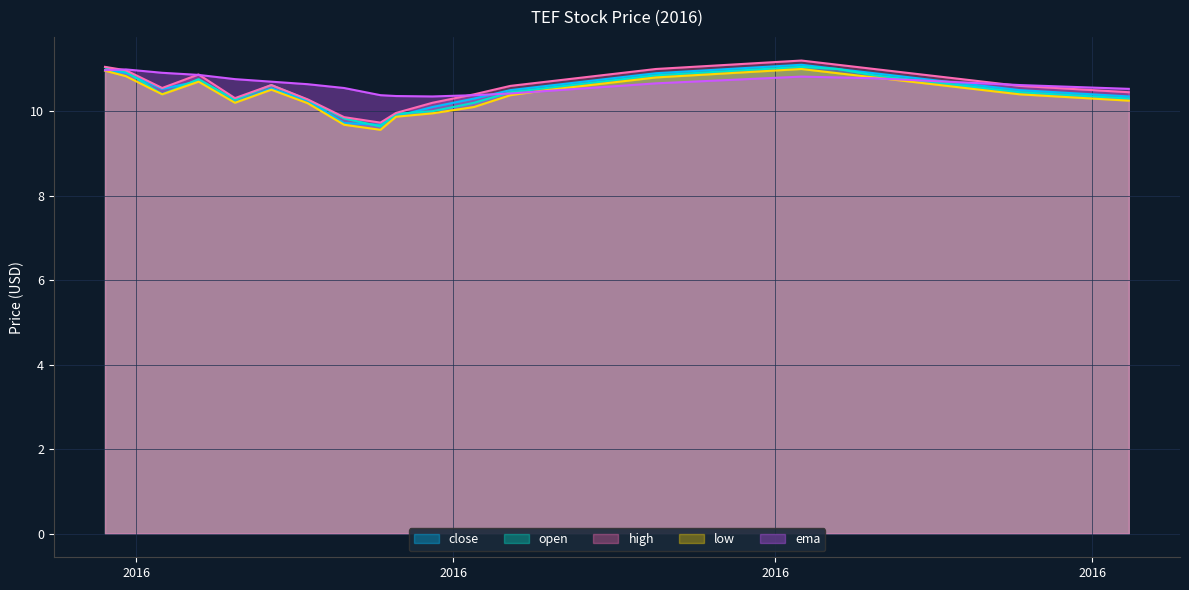

What is the difference between the ema values at 2016-07-26 and 2016-09-06?

0.3